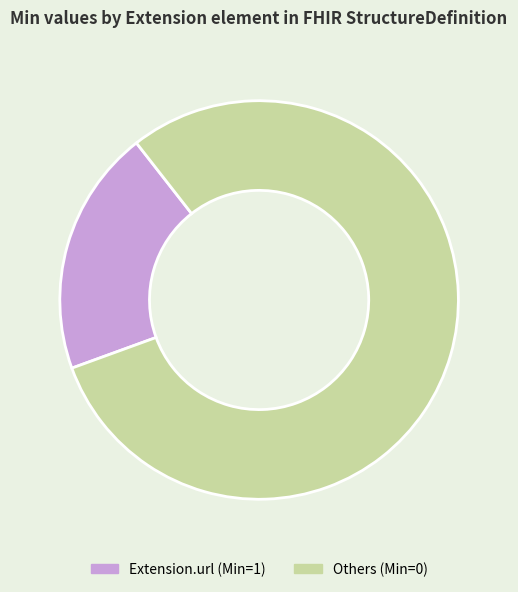

What is the ratio of the value at Others (Min=0) to the value at Extension.url (Min=1)?

4.0